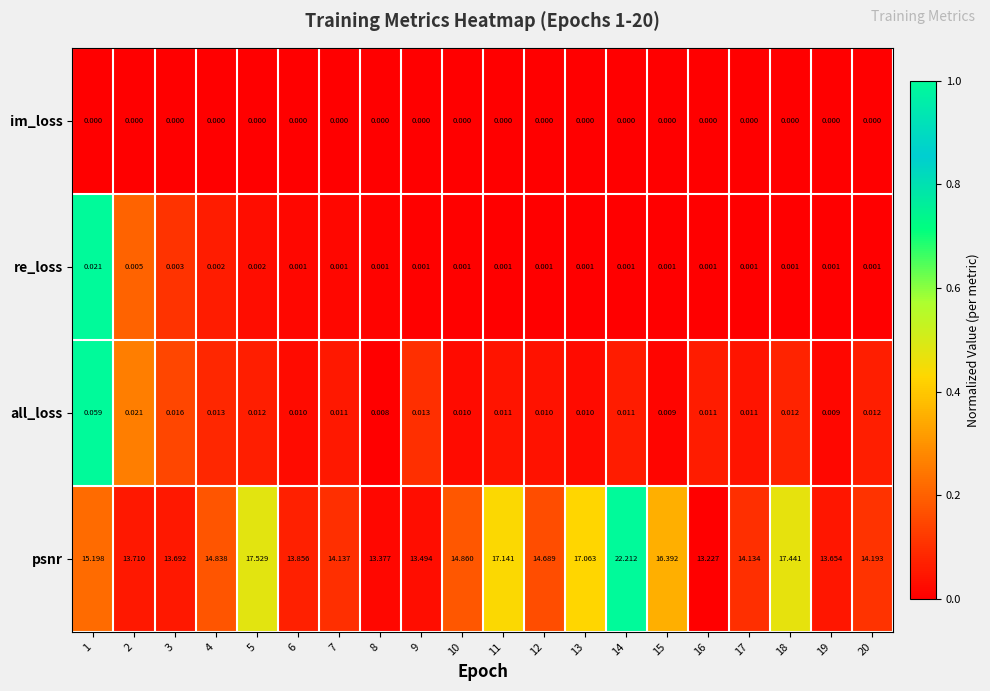

Which series changed the most between 11 and 12?

psnr